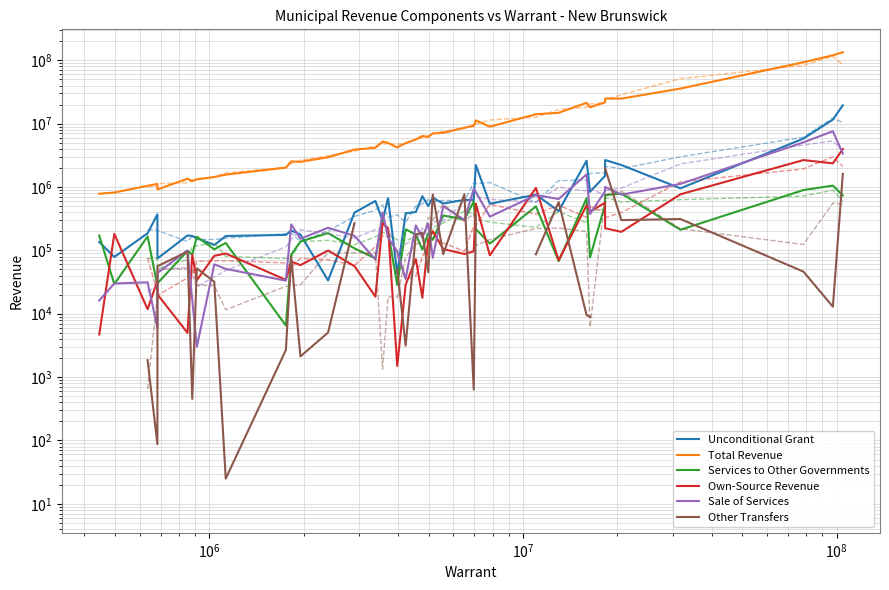

The value of Unconditional Grant at 39 is 30470629.2. True or false?

False